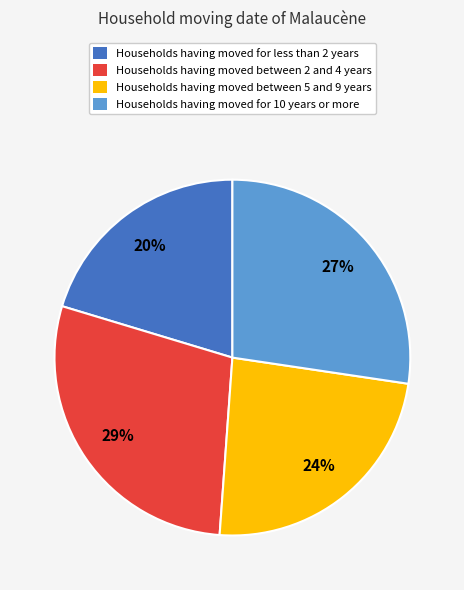

To the nearest percent, what is the average slice percentage?

25%